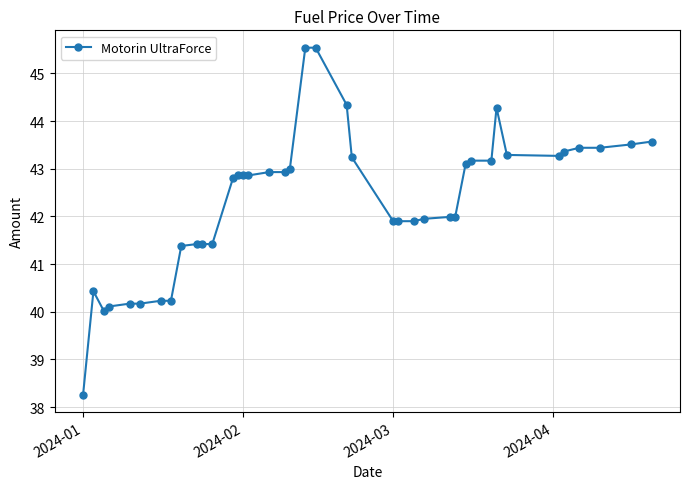

What is the difference between the second highest and second lowest values?

5.5